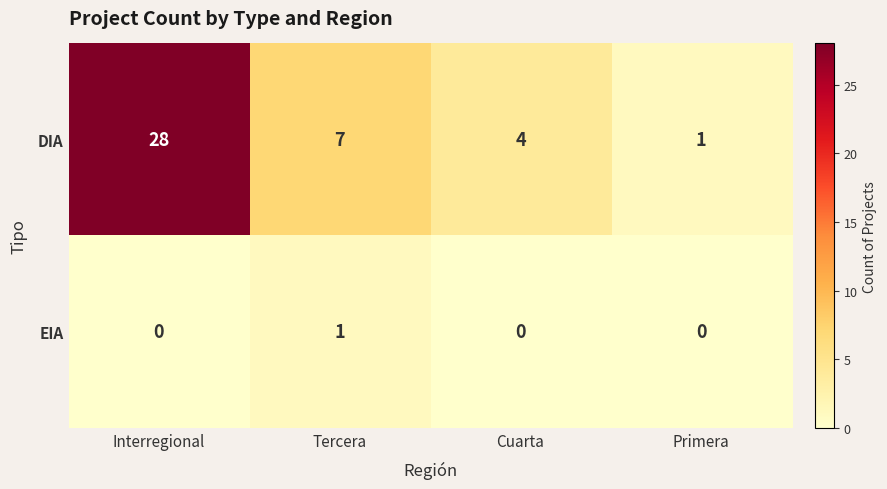

Between Cuarta and Primera, which series saw the biggest shift?

DIA